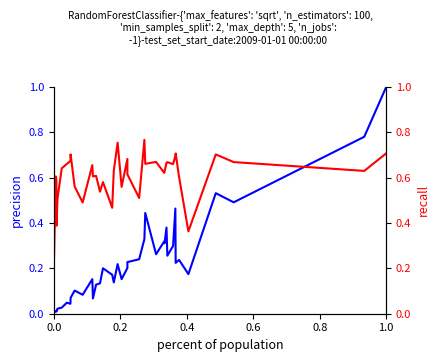

Count the recall values in the range 0 to 1.

40